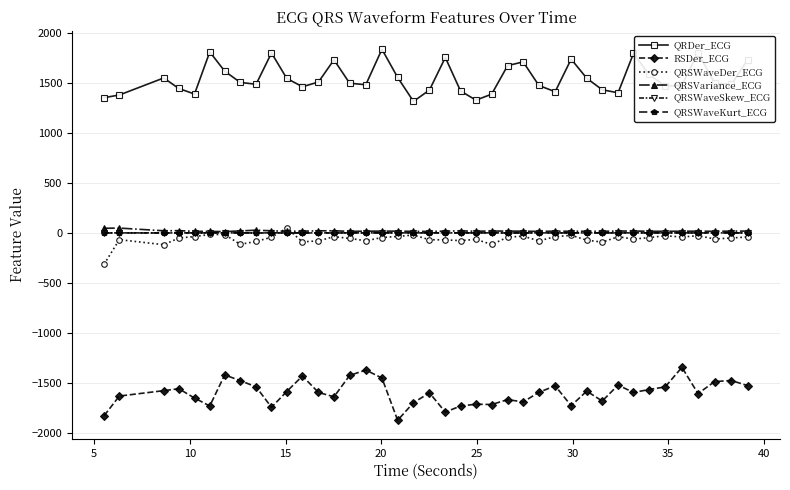

True or false: QRSWaveKurt_ECG and QRDer_ECG cross at least once.

False